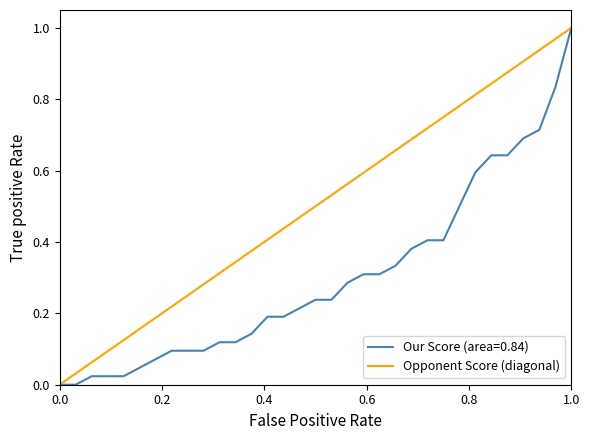

At which label does Our Score (area=0.84) reach its peak?

1.0